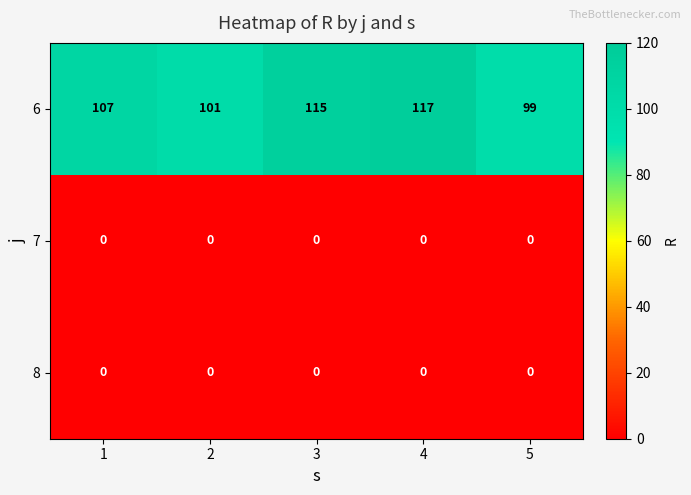

What is the sum of the 6 values at 5 and 1?

206